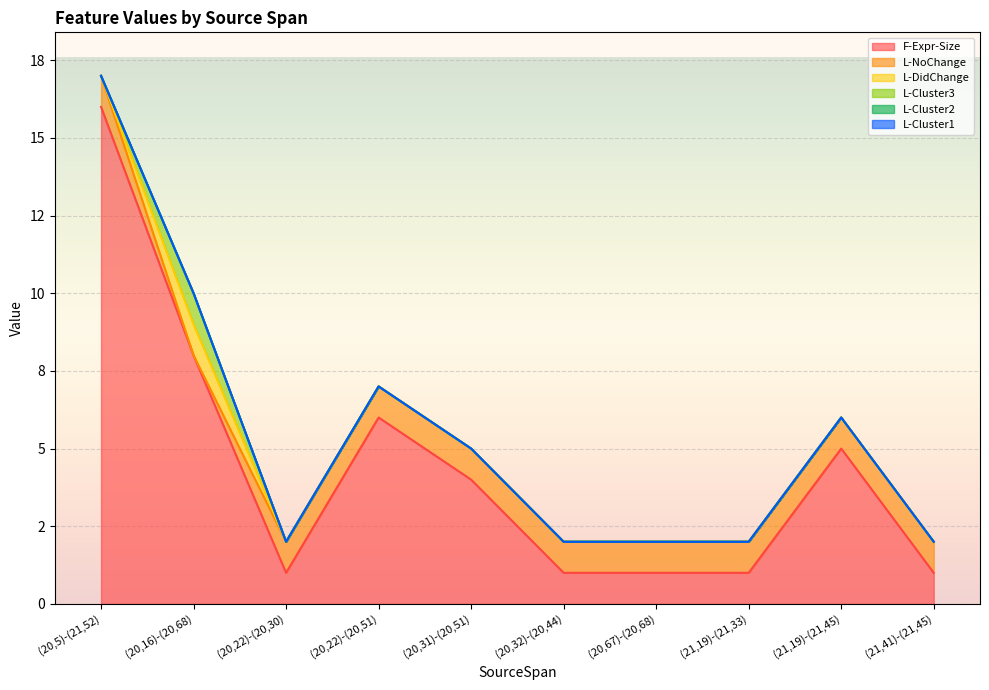

Does the chart display data point markers on the line(s)?

No